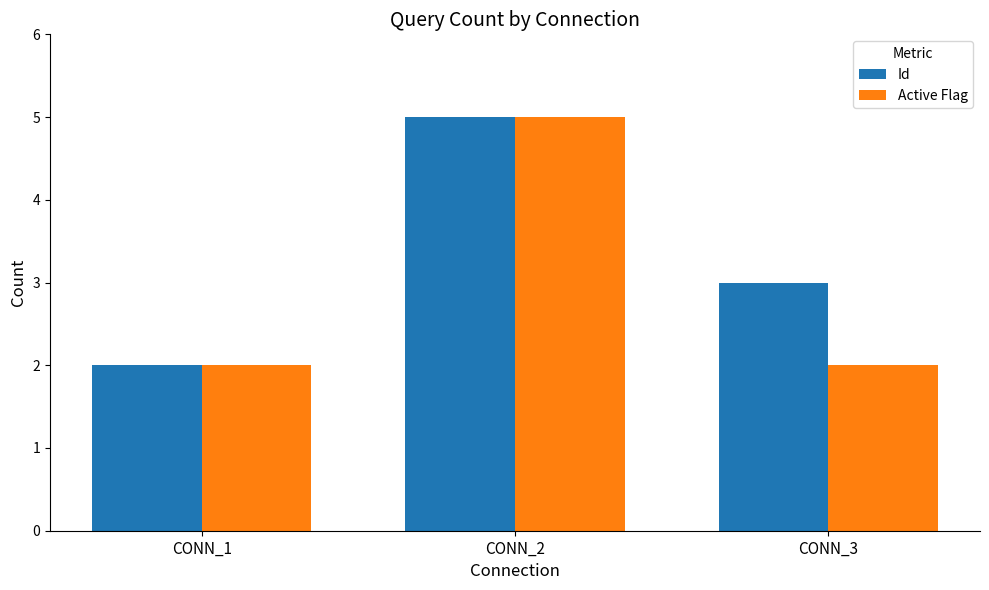

At which category is the sum across all series the highest?

CONN_2